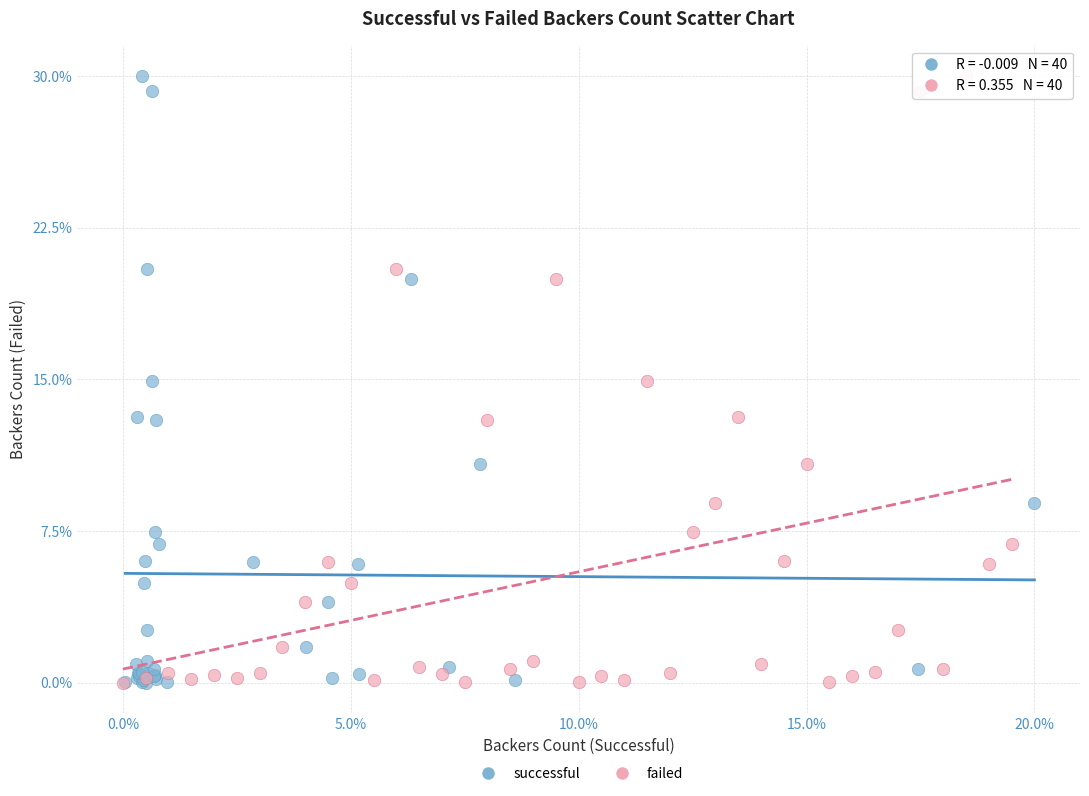

What are all the series names shown in the legend?

successful, failed